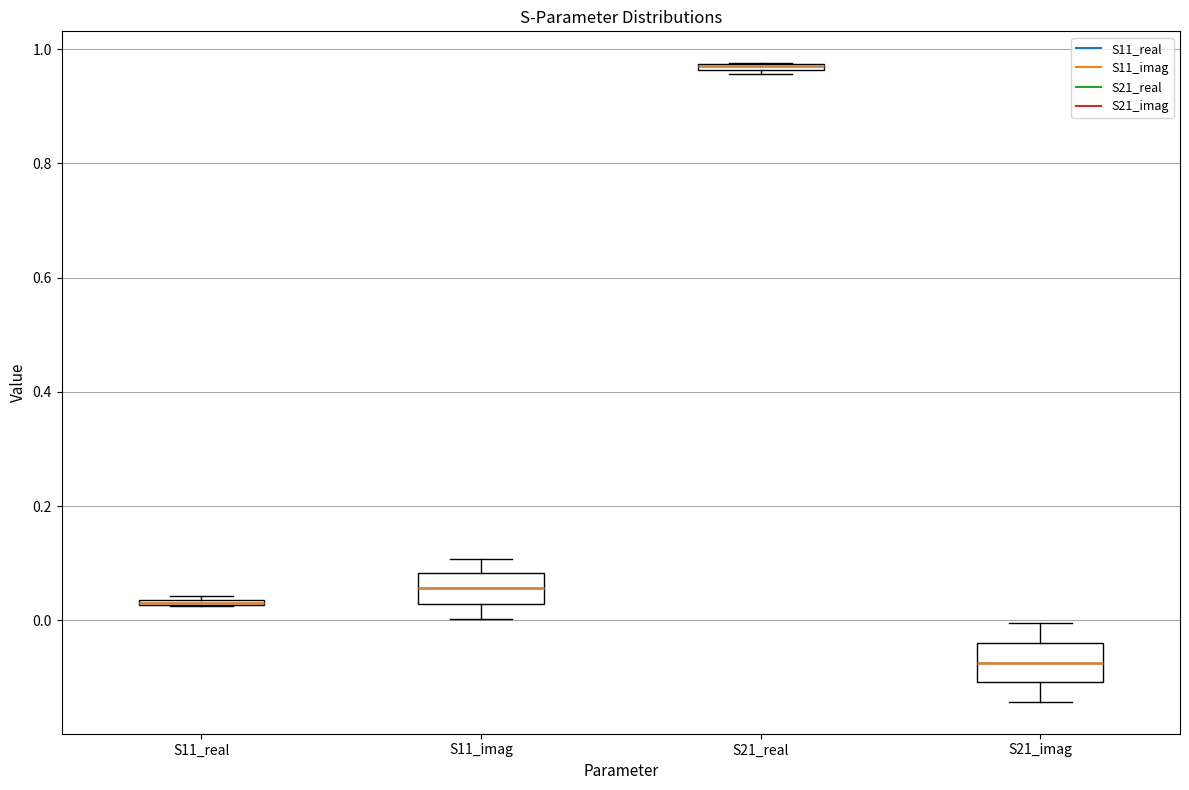

Where does the upper whisker of the box for S21_imag end on the y-axis? The values are not printed on the chart, so give them approximately, as read against the axis.

0.00